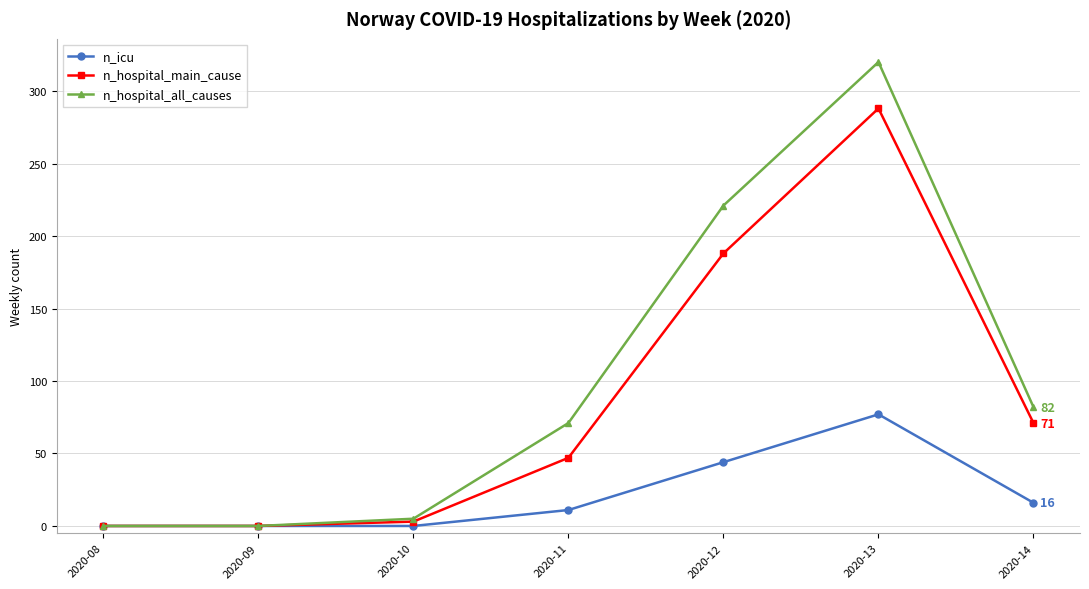

What is the highest value of the n_icu series?

77